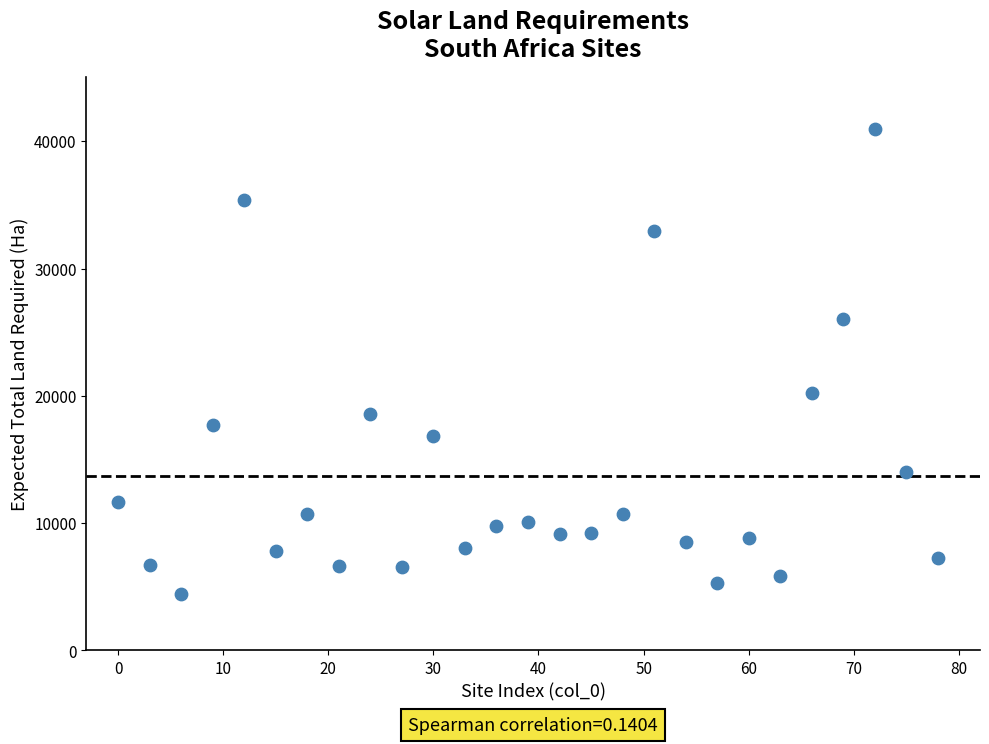

What is the range of X values (max minus min)?

78.0